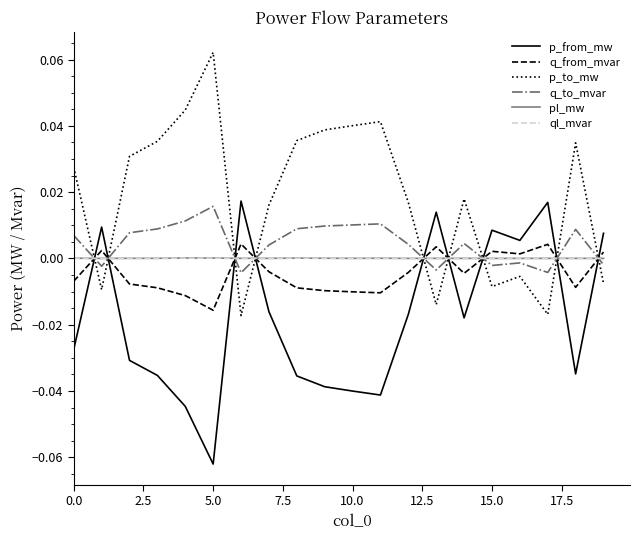

What is the sum of all p_to_mw values?

0.4